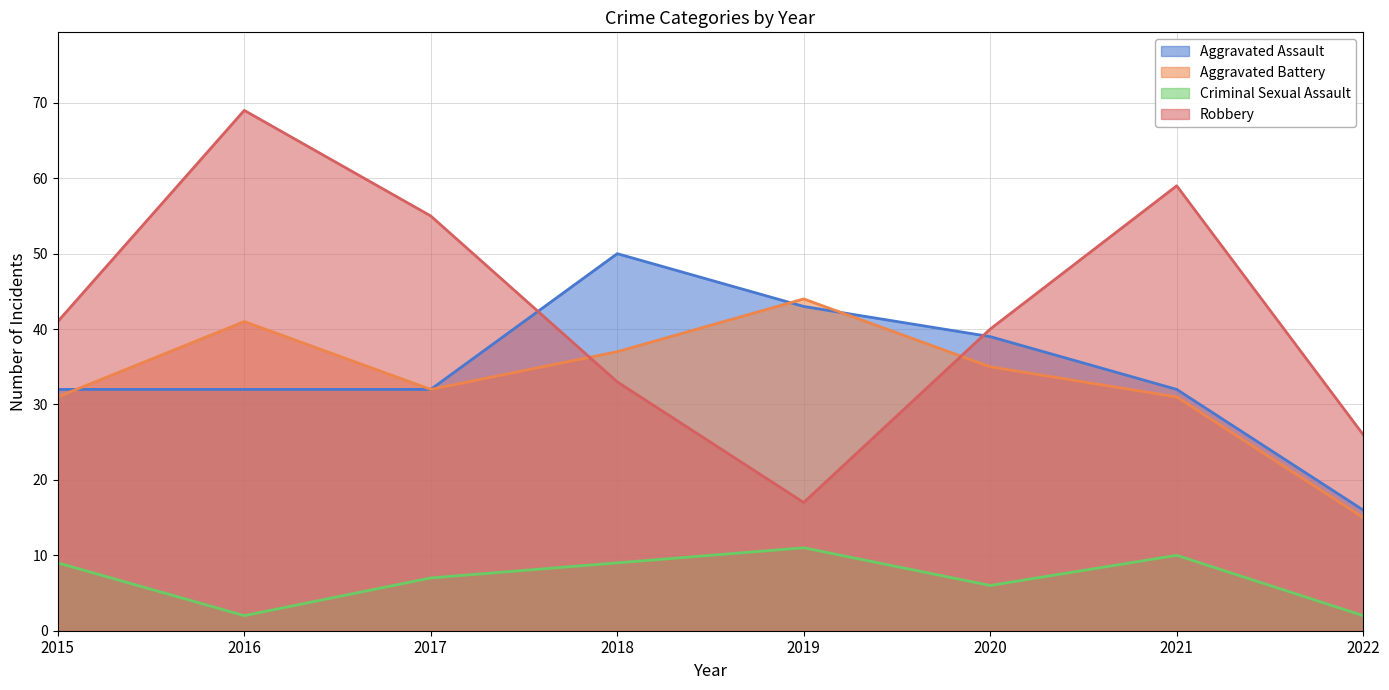

Count the number of categories in the chart.

8